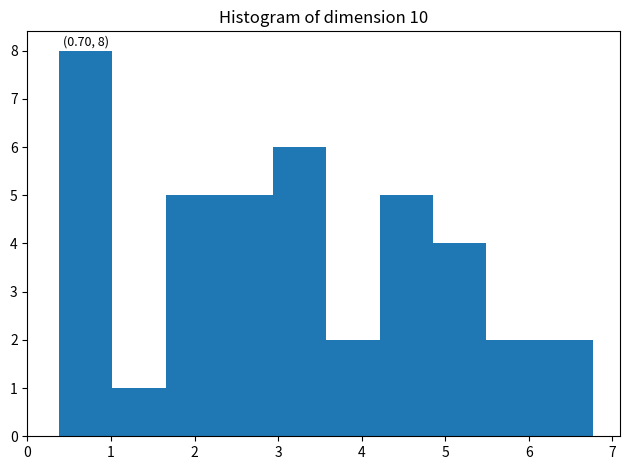

Over which range of the x-axis is the bar tallest?

0.4 to 1.0